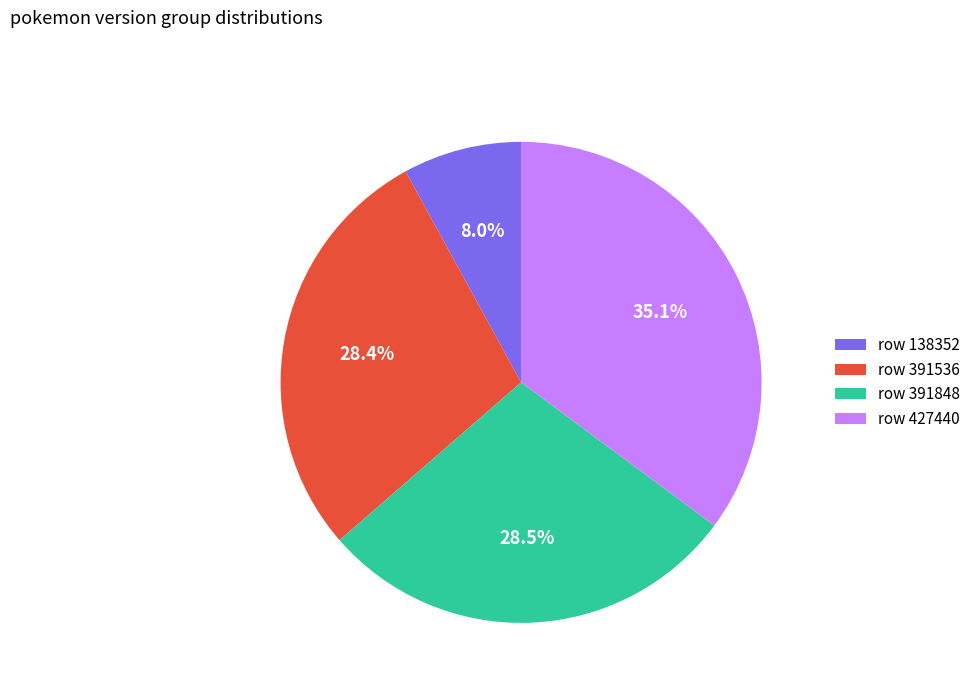

Approximately how many times larger is the value at row 391536 compared to row 391848?

1.0